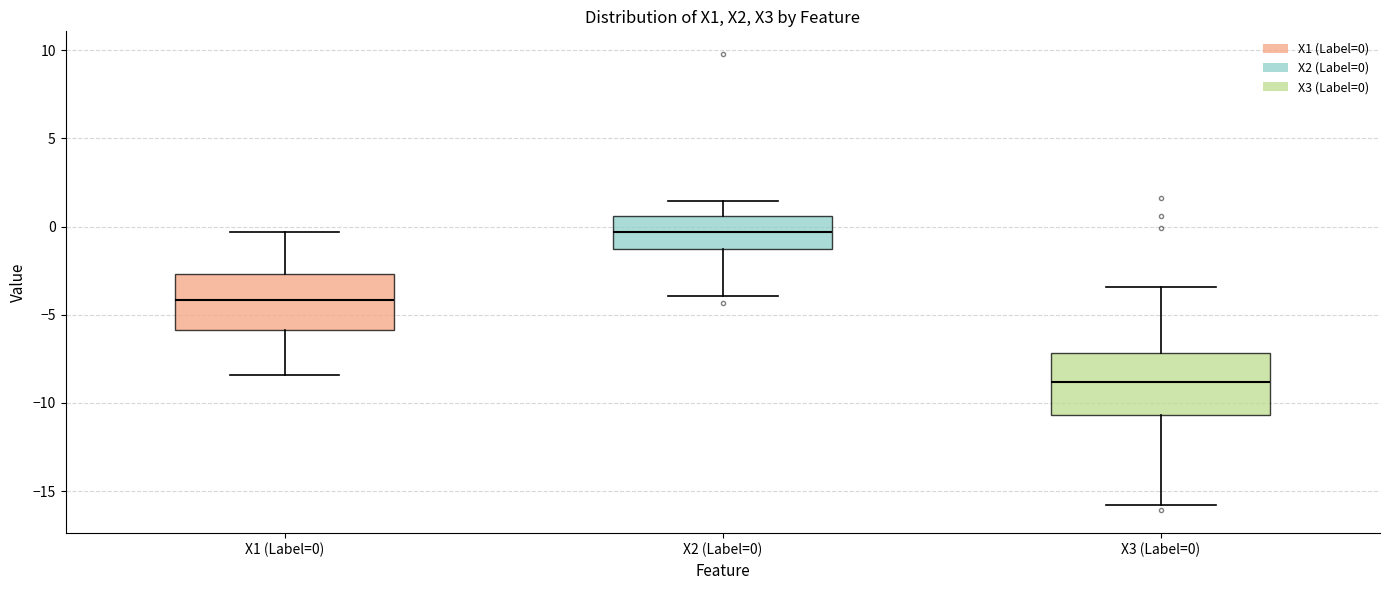

Reading left to right, transcribe this box plot: for each box, give where its median line is, the range the box spans, and where its two whiskers end, as read against the y-axis. The values are not printed on the chart, so give them approximately, as read against the axis.

X1 (Label=0): median -4.0, box -6.0 to -2.5, whiskers -8.5 to -0.5
X2 (Label=0): median -0.5, box -1.5 to 0.5, whiskers -4.0 to 1.5
X3 (Label=0): median -9.0, box -10.5 to -7.0, whiskers -16.0 to -3.5